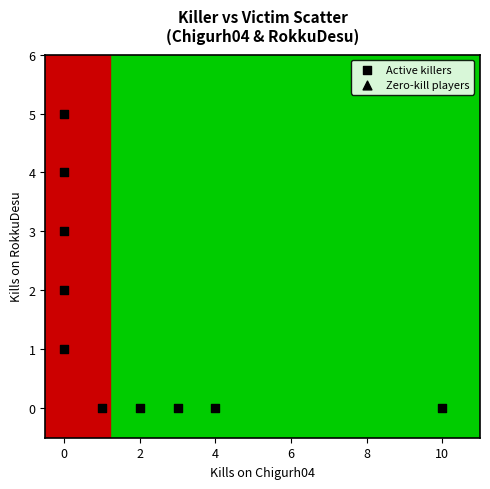

What is the range of Y values (max minus min)?

5